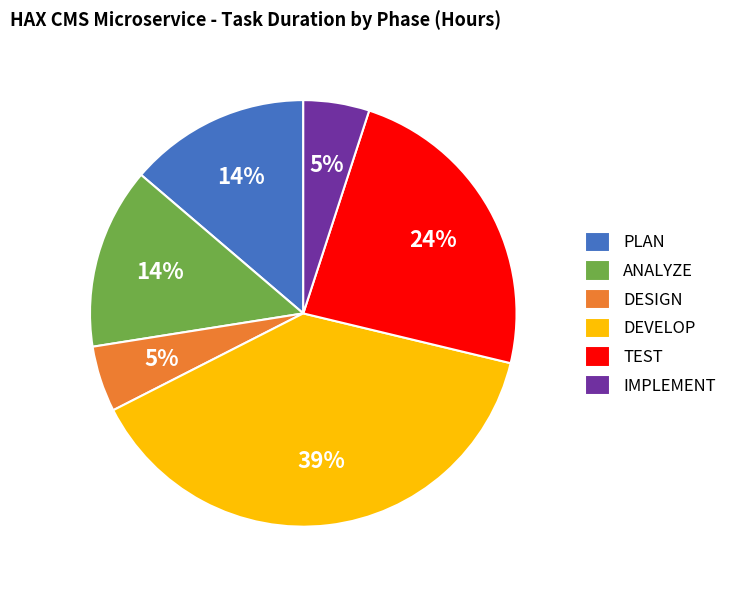

How many slices are in this pie chart?

6